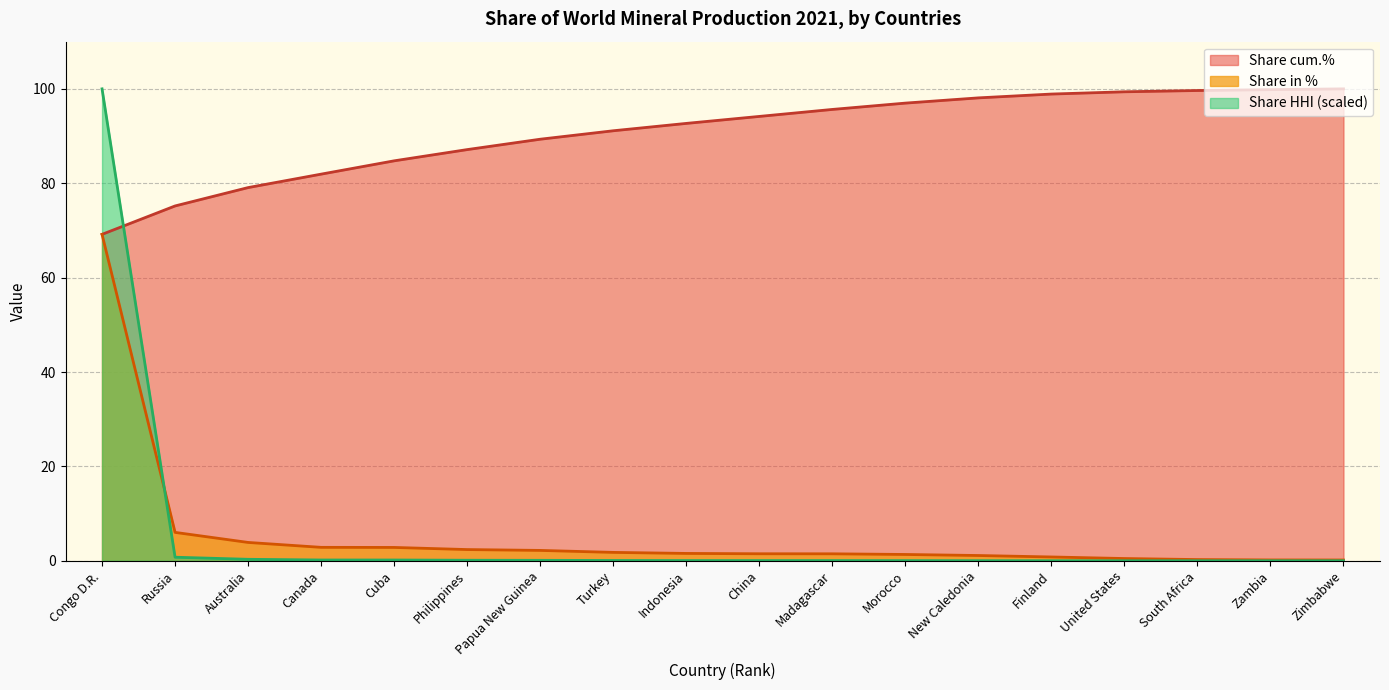

What are all the series names shown in the legend?

Share cum.%, Share in %, Share HHI (scaled)